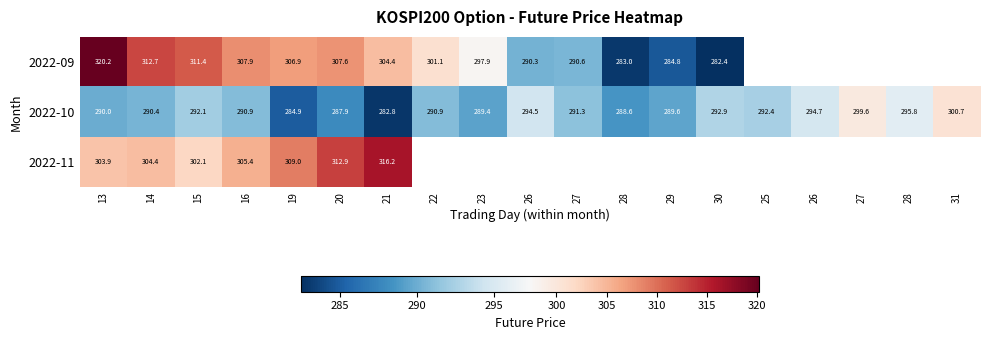

Which series has the widest spread of values?

2022-09